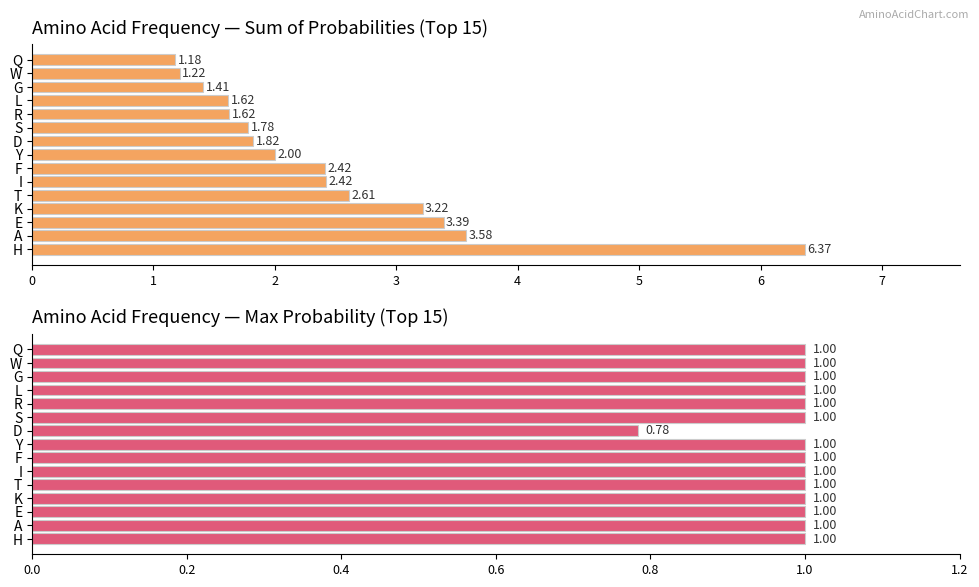

Are the bars grouped side by side (vs. stacked)?

Yes